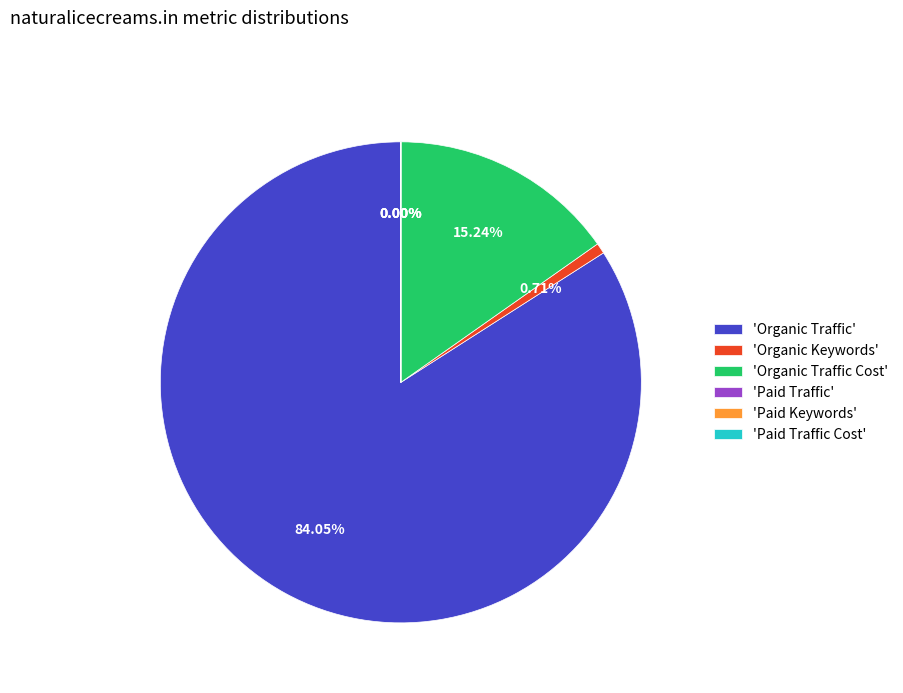

Is there a majority slice in this chart?

Yes